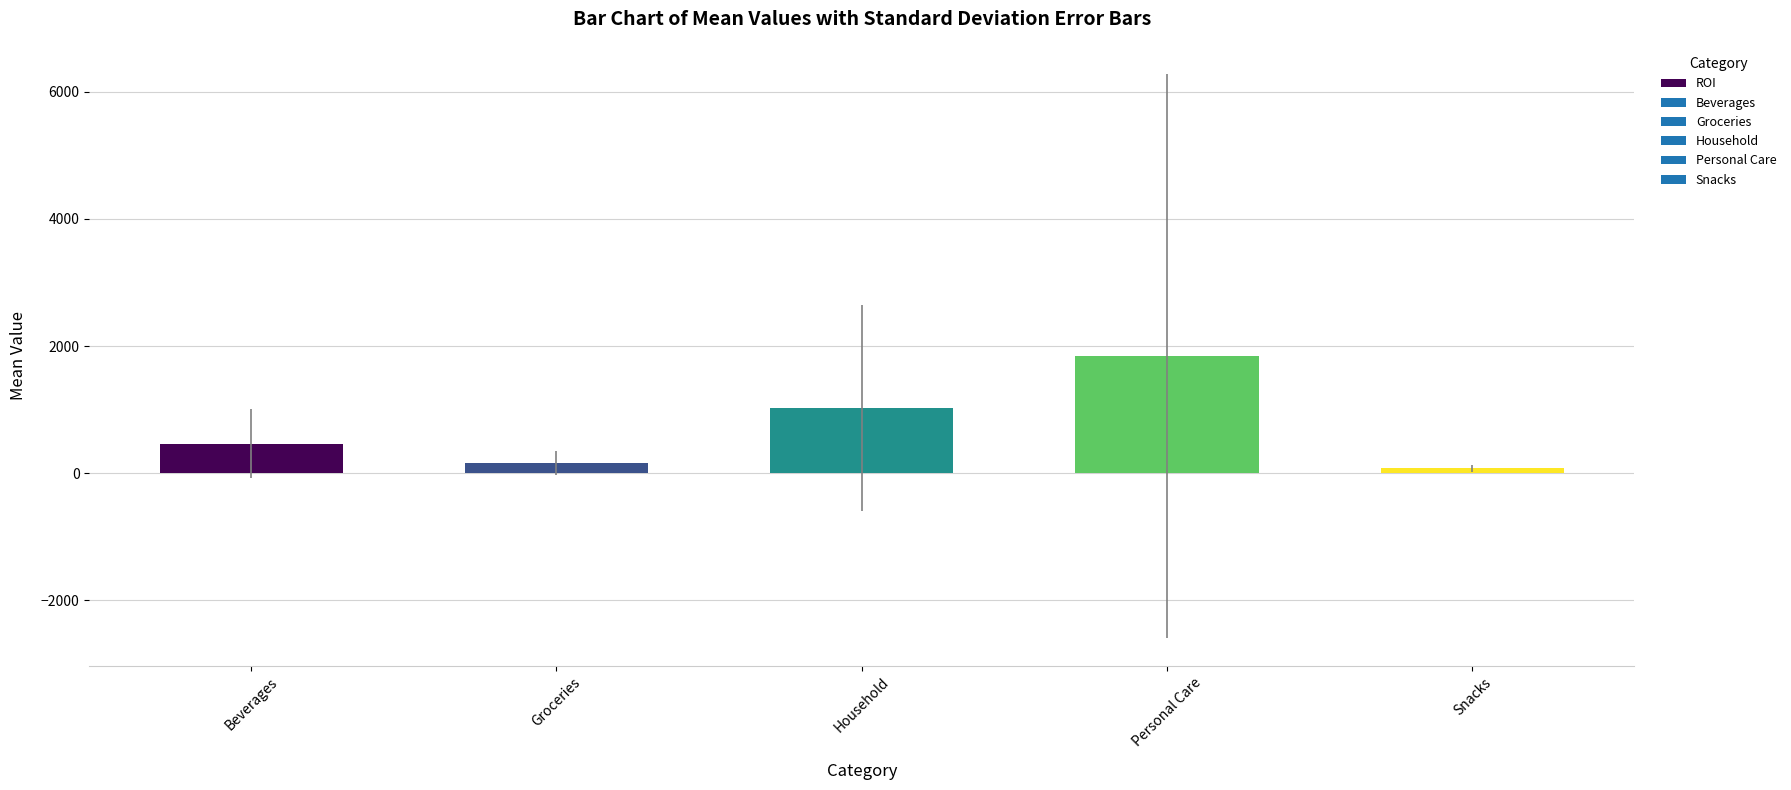

What is the change in value from Beverages to Household?

+559.6